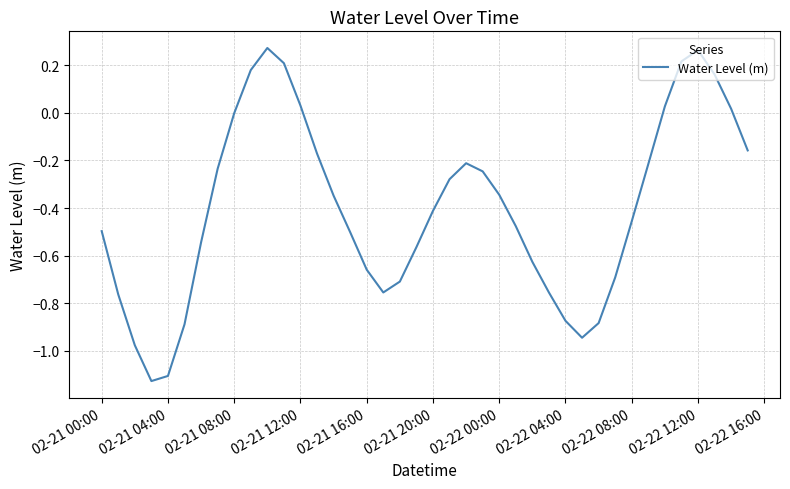

How many interior local valleys (lower than both neighbors) does the data have?

3